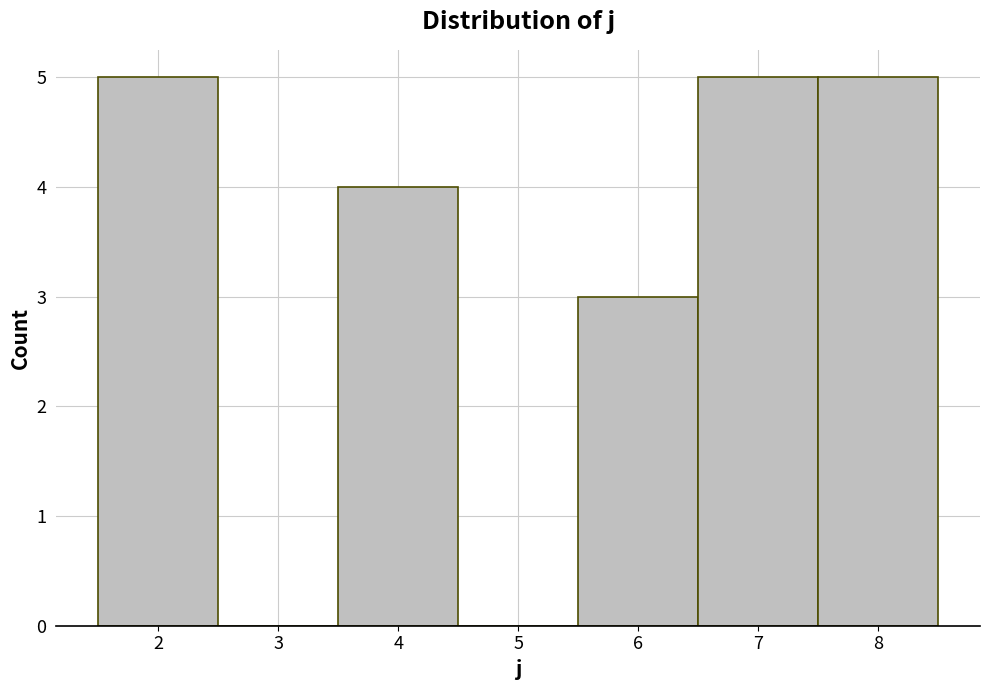

Reading left to right, list every bar in this chart as the range it spans on the x-axis followed by its height. The values are not printed on the chart, so give them approximately, as read against the axis.

1.5 to 2.5: 5
2.5 to 3.5: 0
3.5 to 4.5: 4
4.5 to 5.5: 0
5.5 to 6.5: 3
6.5 to 7.5: 5
7.5 to 8.5: 5